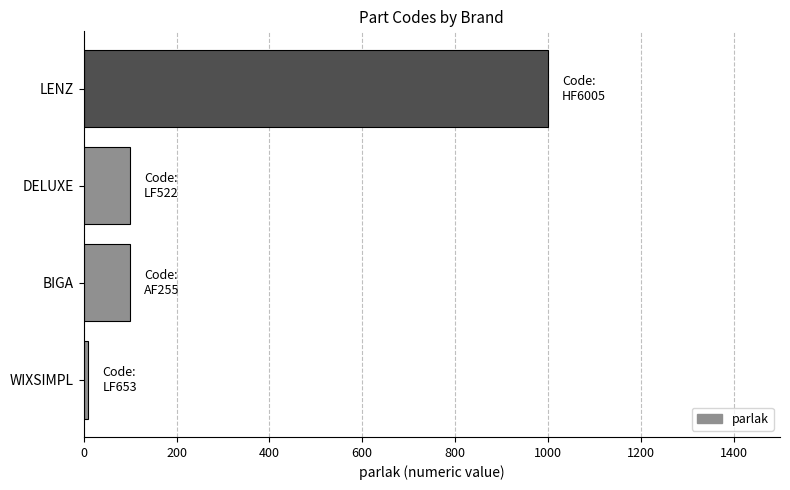

What is the difference between the maximum and second lowest values?

900